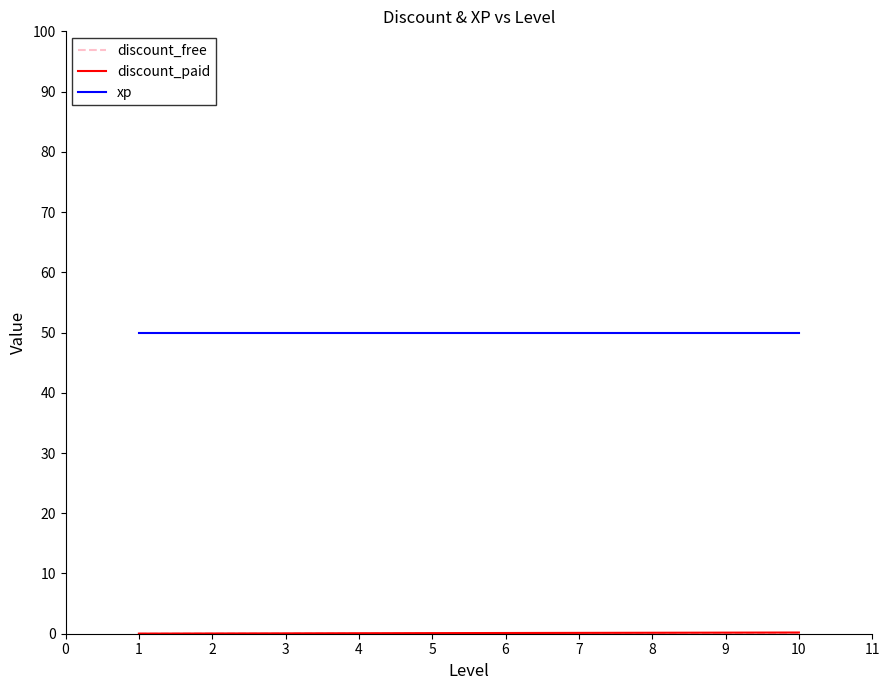

How many series are shown in this chart?

3